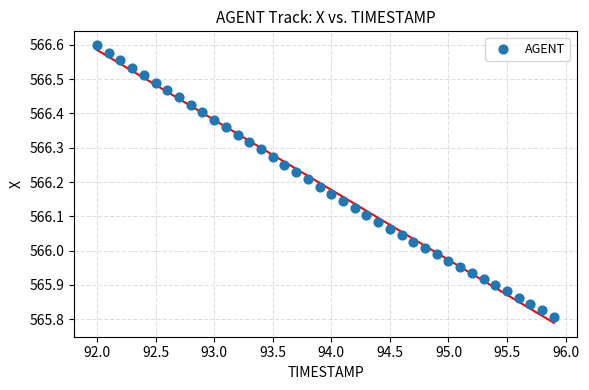

What is the range of X values (max minus min)?

3.9